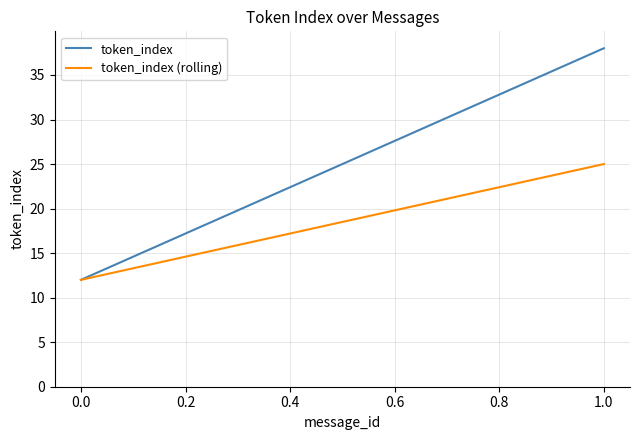

What is the average value of the token_index series?

25